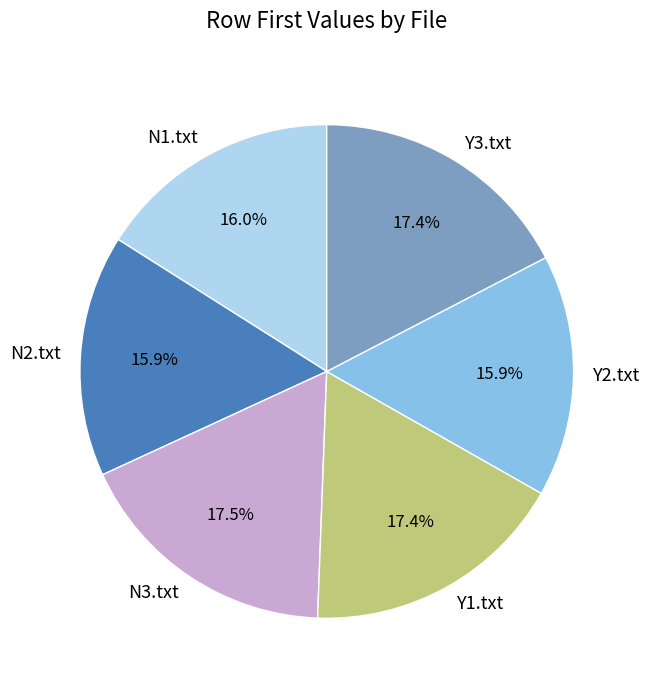

How much of the chart is everything except N3.txt?

82.5%